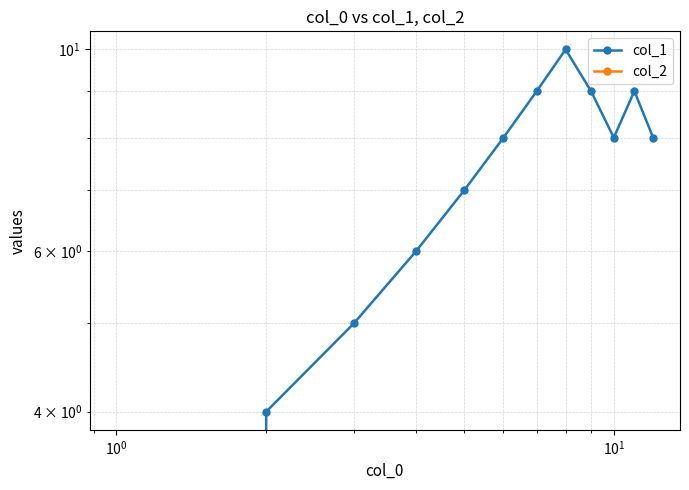

Does the chart display data point markers on the line(s)?

Yes